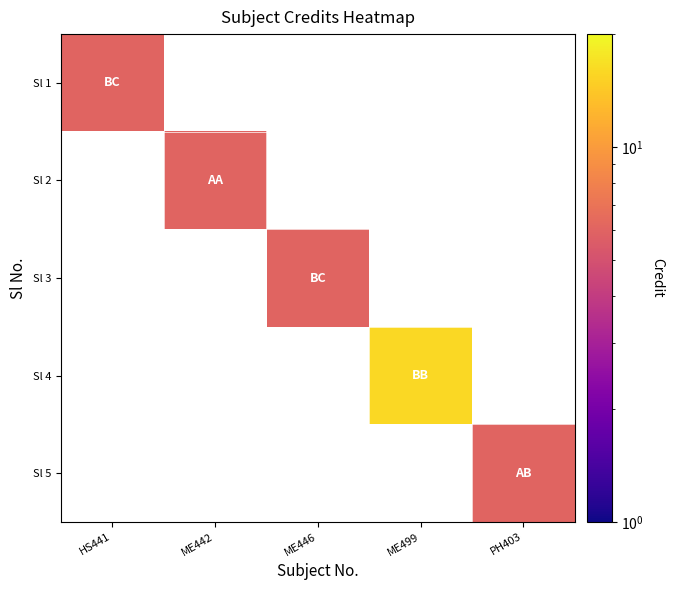

Is the value of Sl 4 at HS441 greater than the value of Sl 5 at PH403?

No